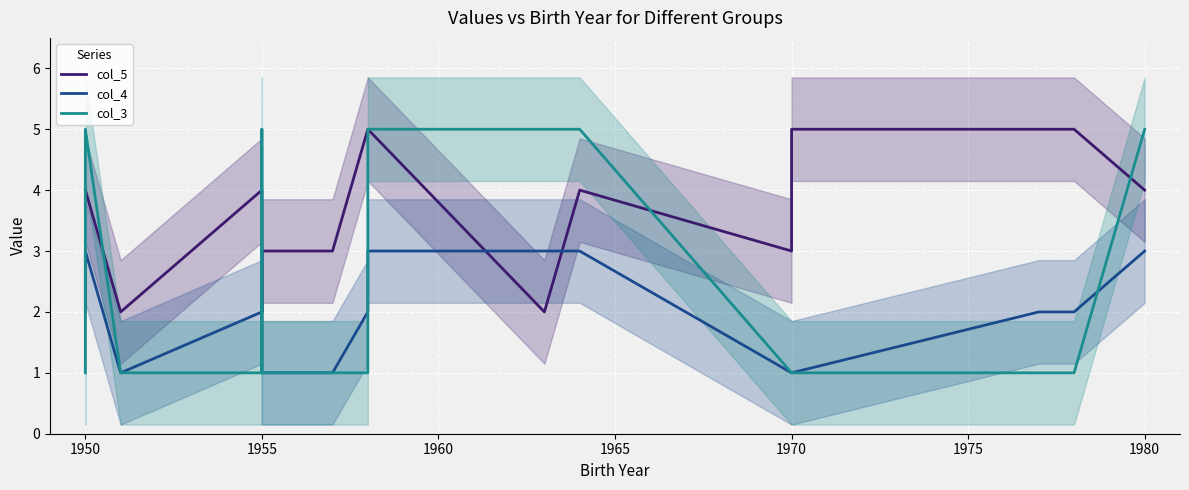

How many lines are shown in the chart?

3